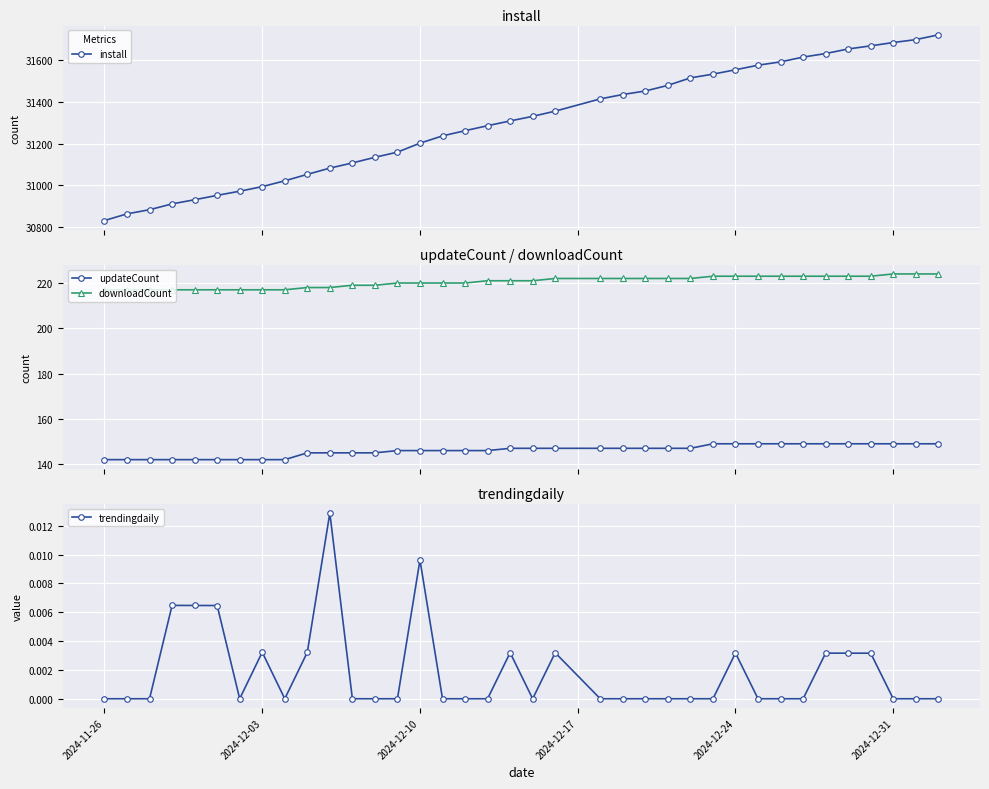

What is the minimum value for updateCount?

142